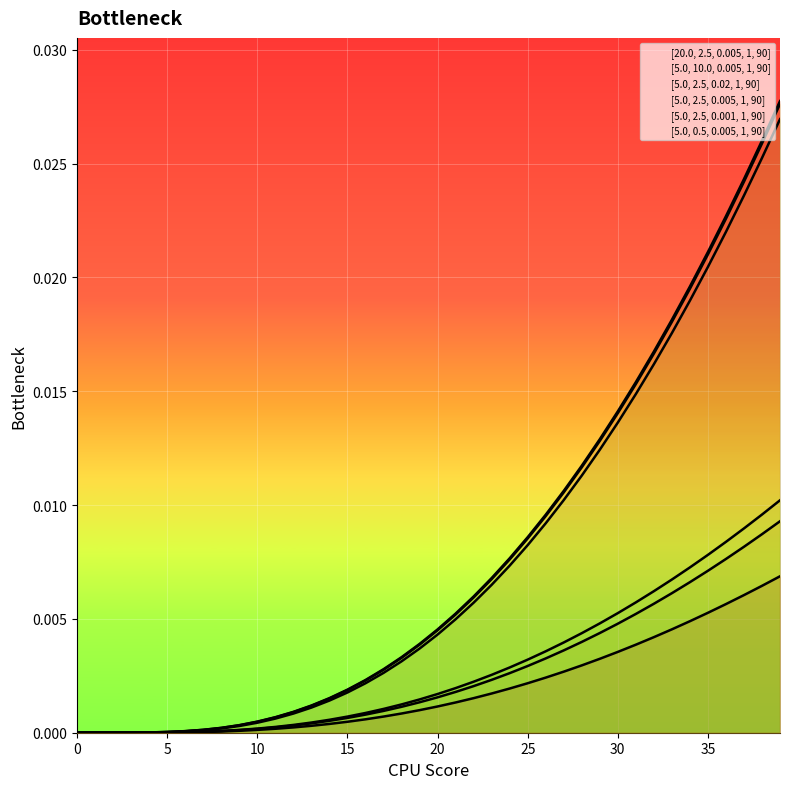

True or false: [5.0, 0.5, 0.005, 1, 90] and [5.0, 2.5, 0.005, 1, 90] cross at least once.

False